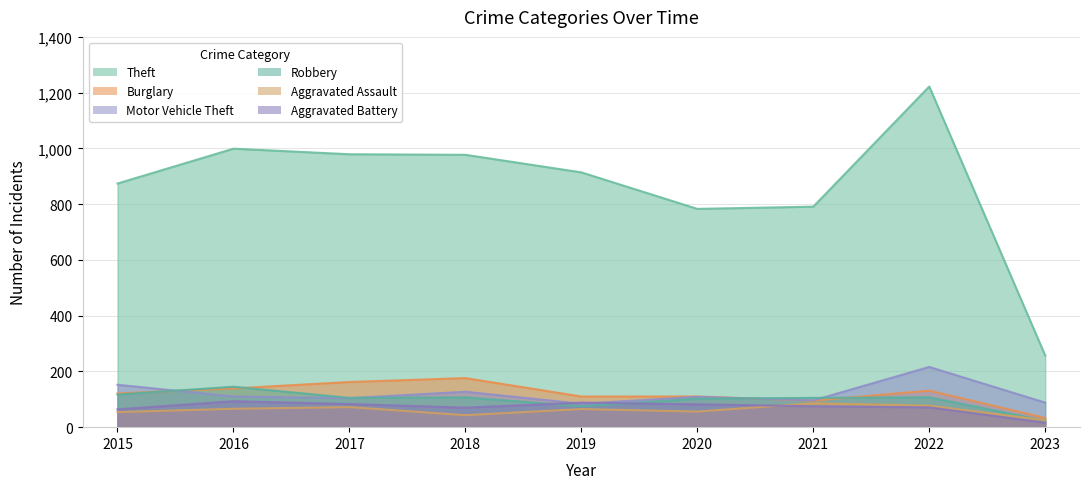

Between 2022 and 2019, which is larger?

2022